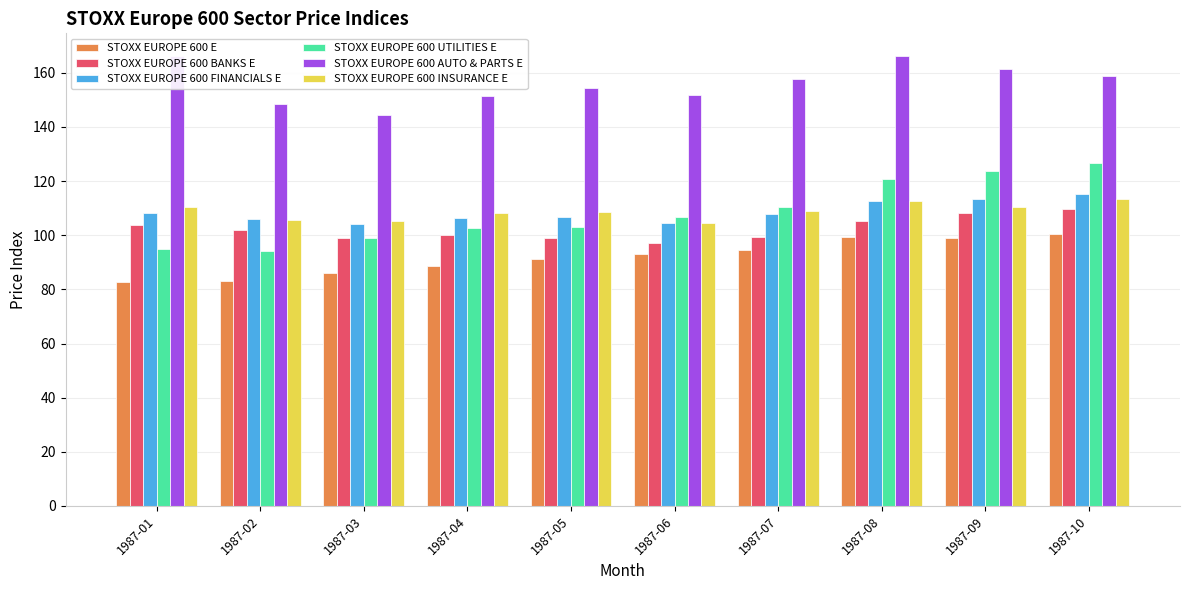

The value of STOXX EUROPE 600 UTILITIES E at 1987-07 is 193.2. True or false?

False